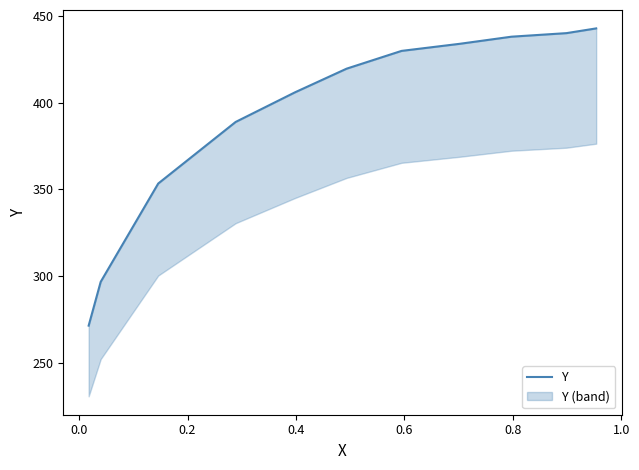

Does the chart display data point markers on the line(s)?

No